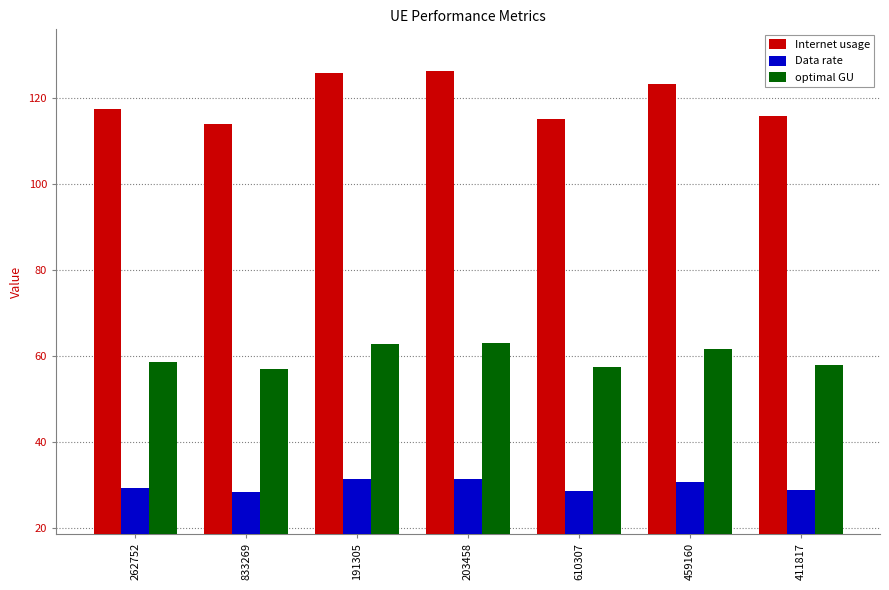

The value of optimal GU at 459160 is 100.8. True or false?

False